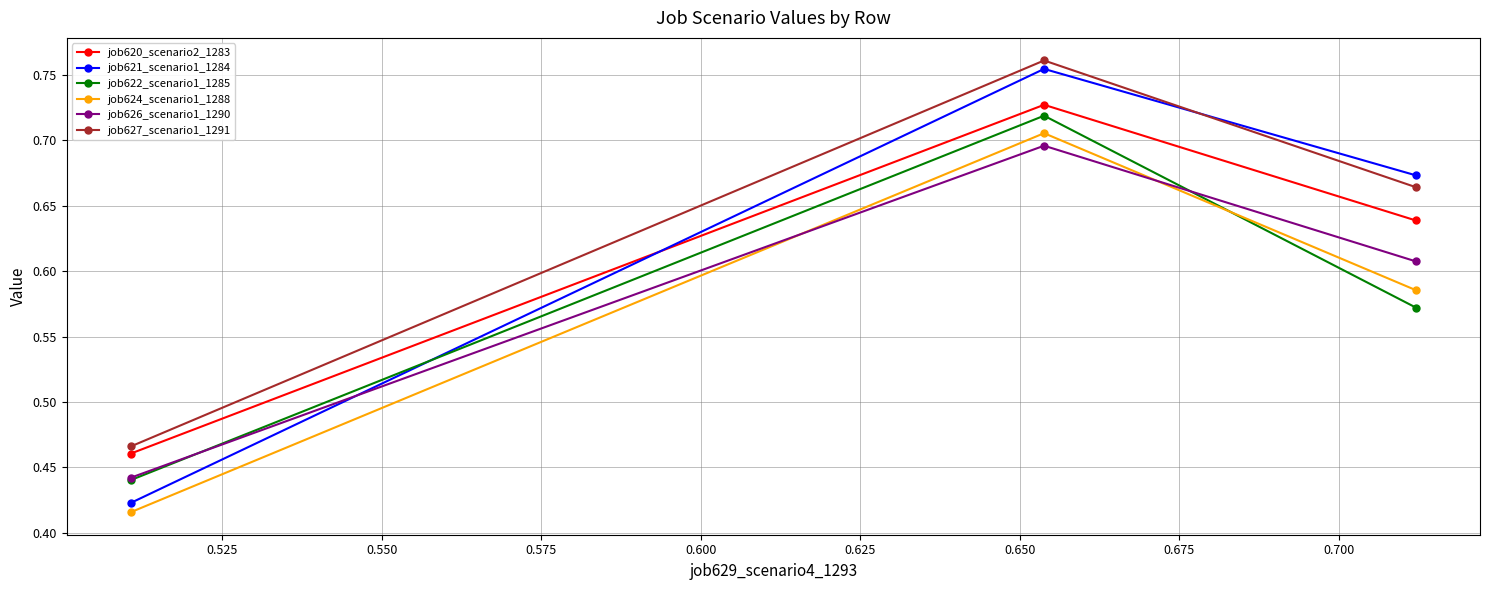

Count the job627_scenario1_1291 values in the range 0 to 1.

3